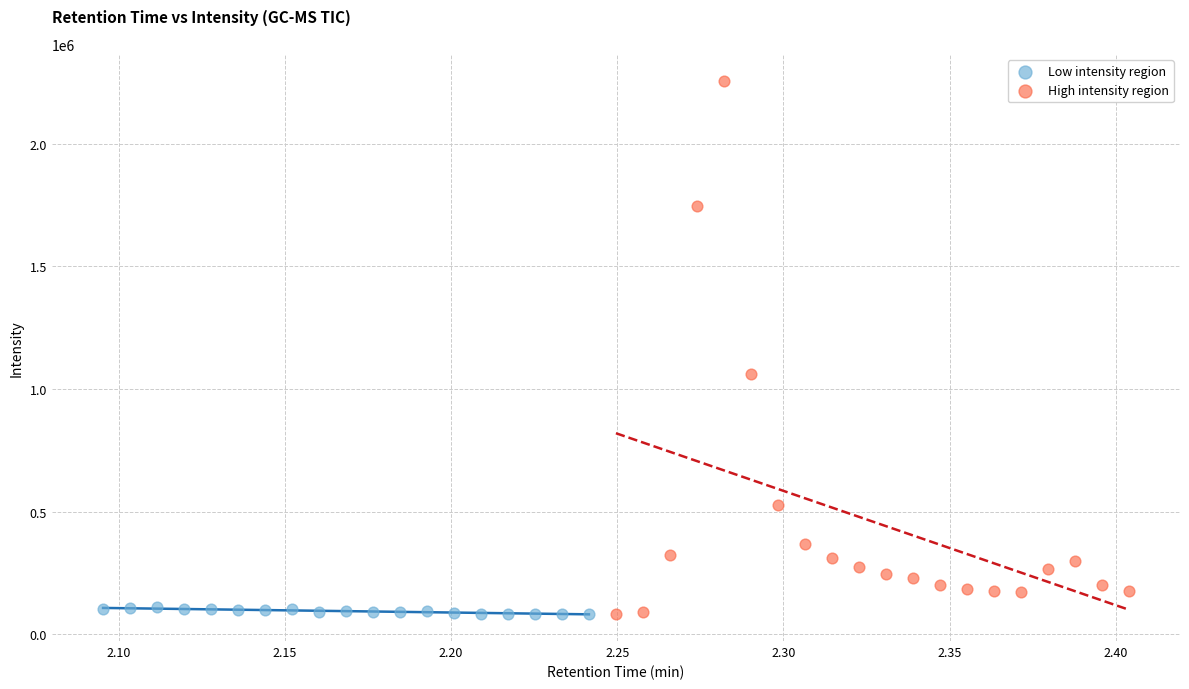

Which series has the widest spread of Y values?

High intensity region